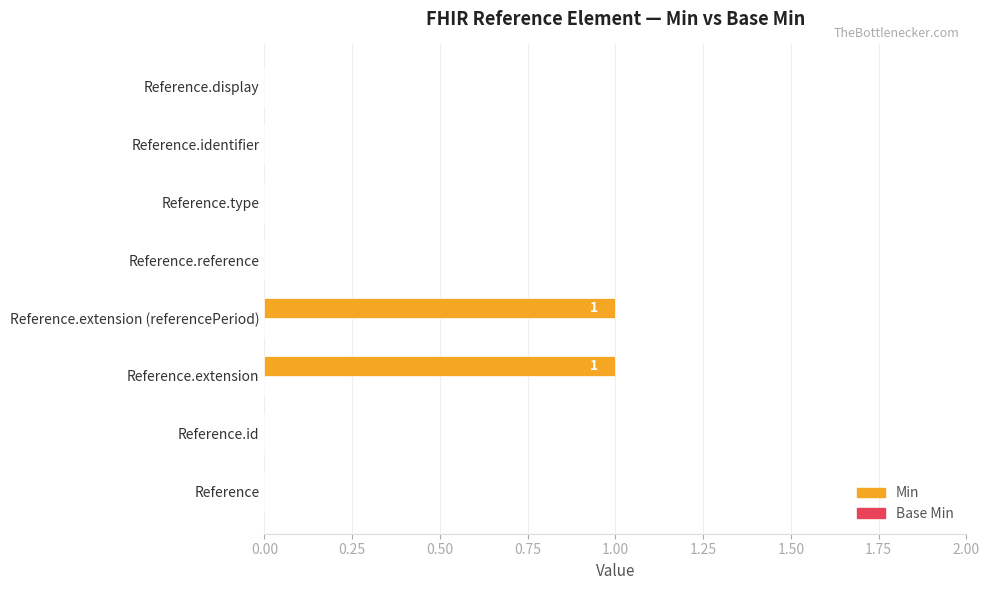

The value at Reference.identifier is 0. True or false?

True